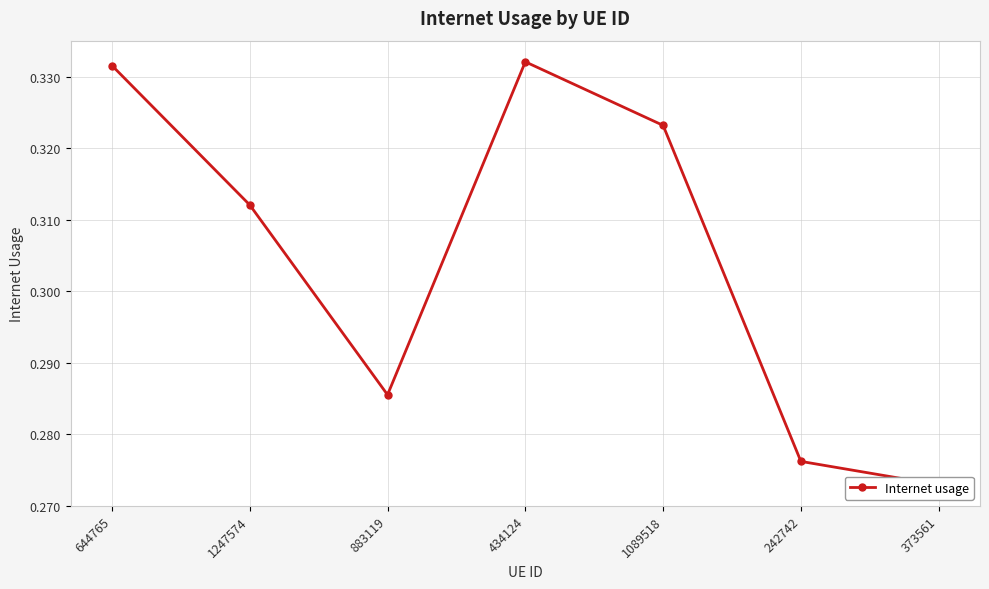

Where is the data nearest to the value 0?

373561